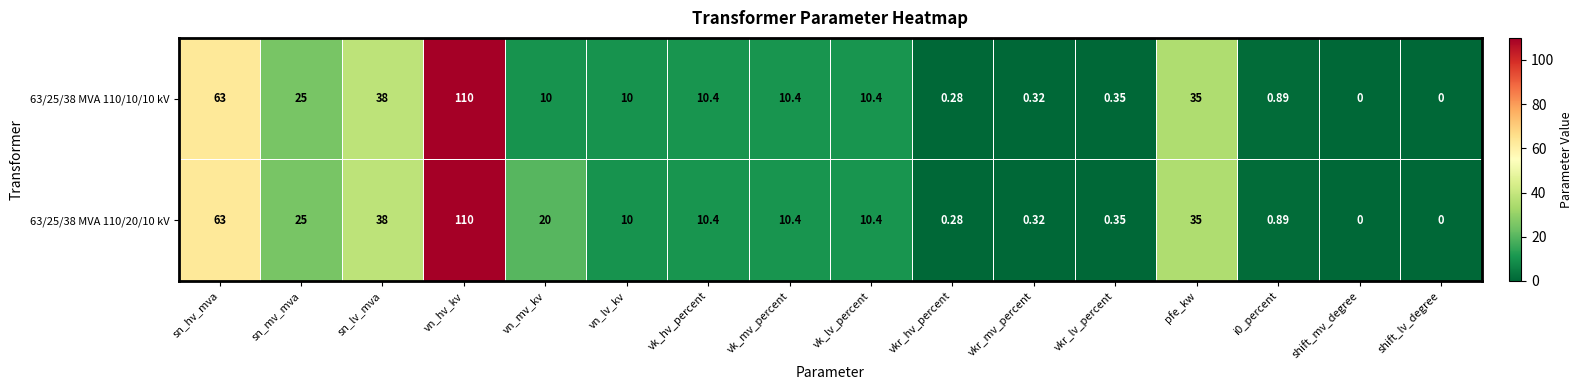

Where is 63/25/38 MVA 110/20/10 kV nearest to the value 55?

sn_hv_mva